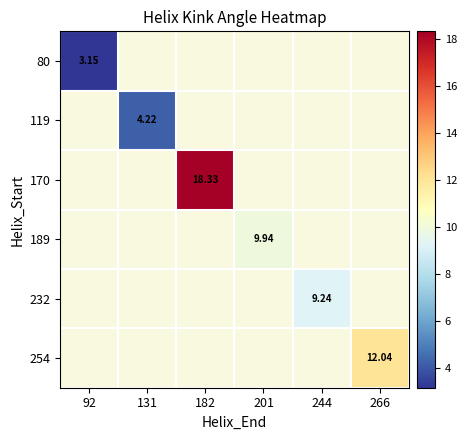

How many categories are shown in the chart?

6